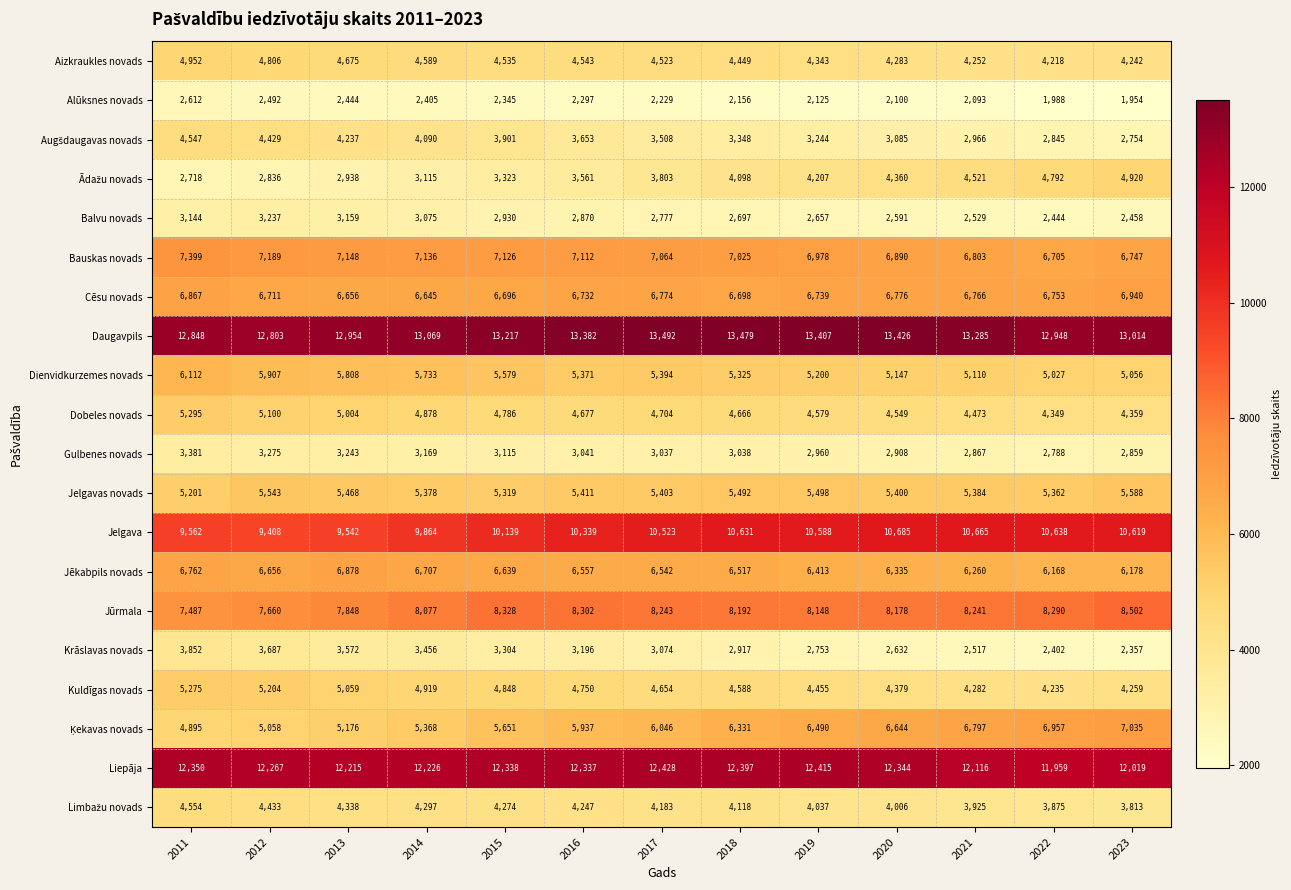

What is the total value across all series at 2012?

118701